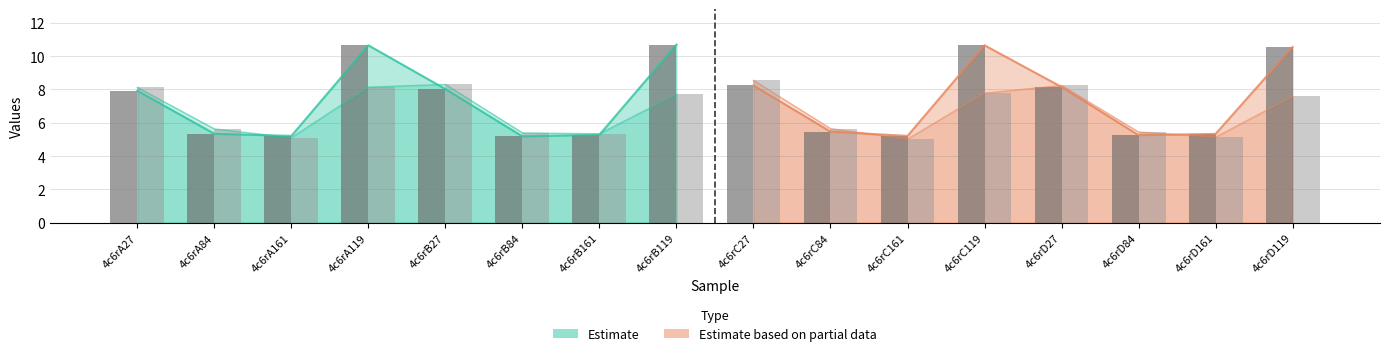

What is the label of the 1st bar from the right?

4c6rB119